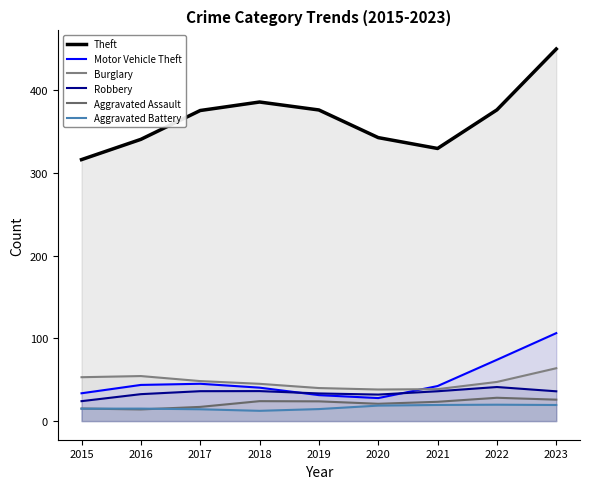

What is the maximum value for Aggravated Assault?

28.2